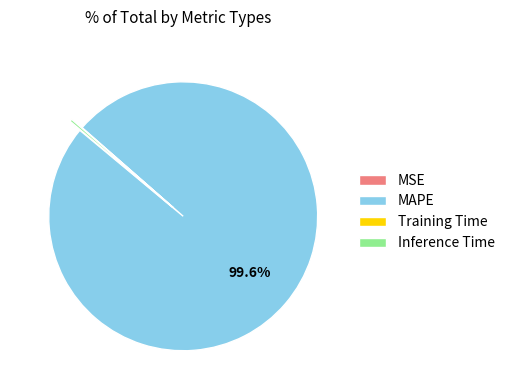

Combined, do MAPE and Inference Time account for over 50%?

Yes